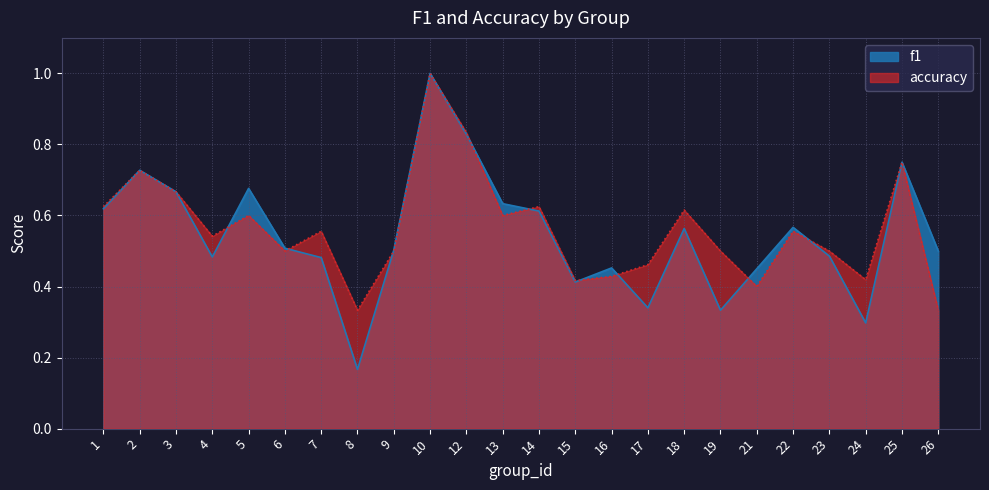

Between which two adjacent categories do f1 and accuracy first intersect?

4 and 5